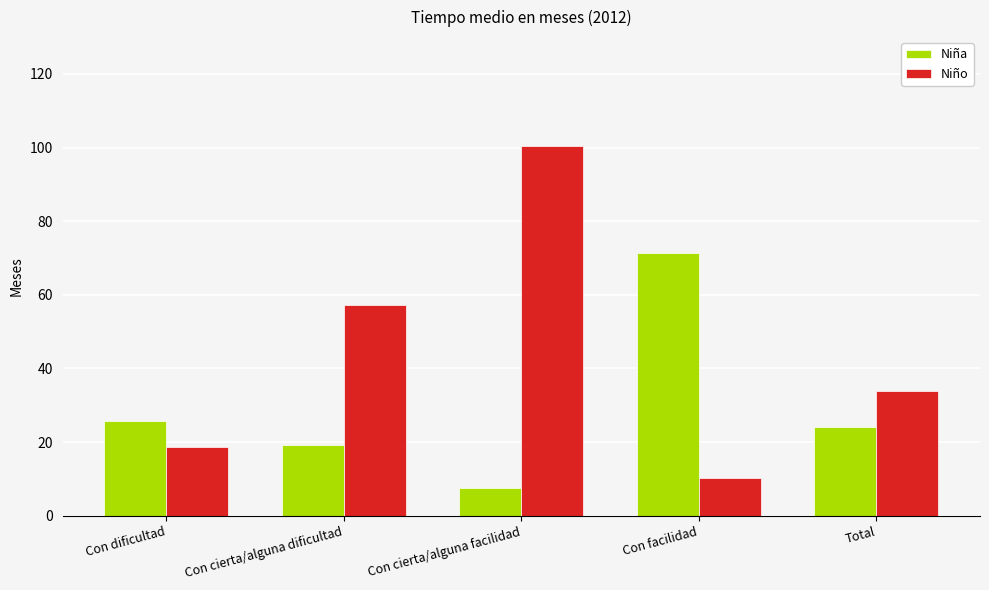

What is the minimum value for Niña?

7.4